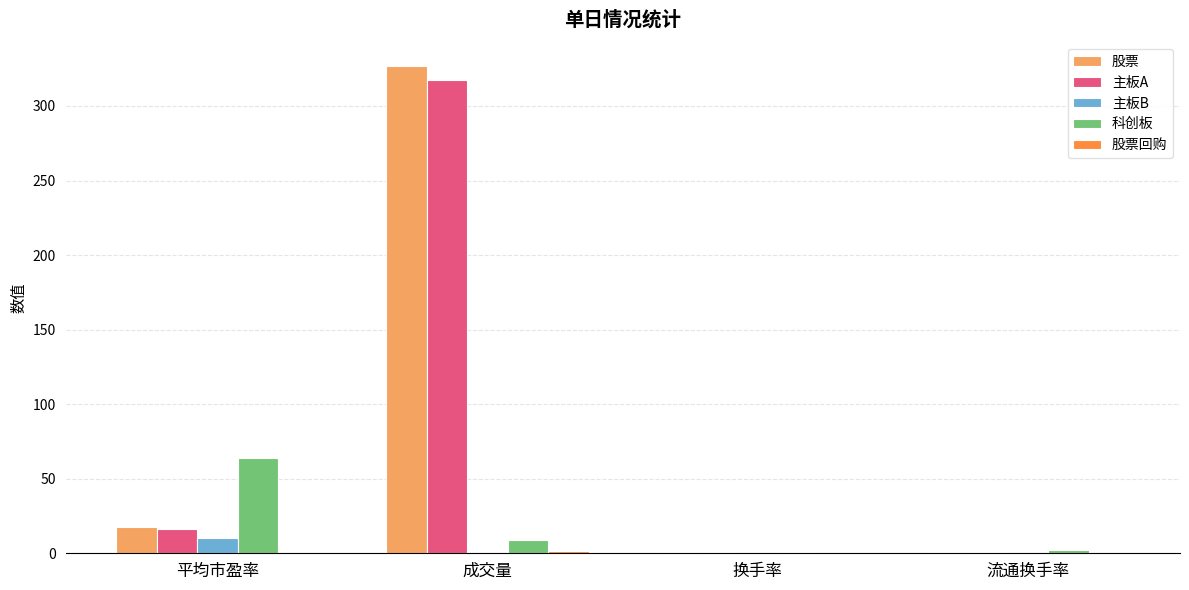

What is the spread (max minus min) of values at 平均市盈率?

63.7